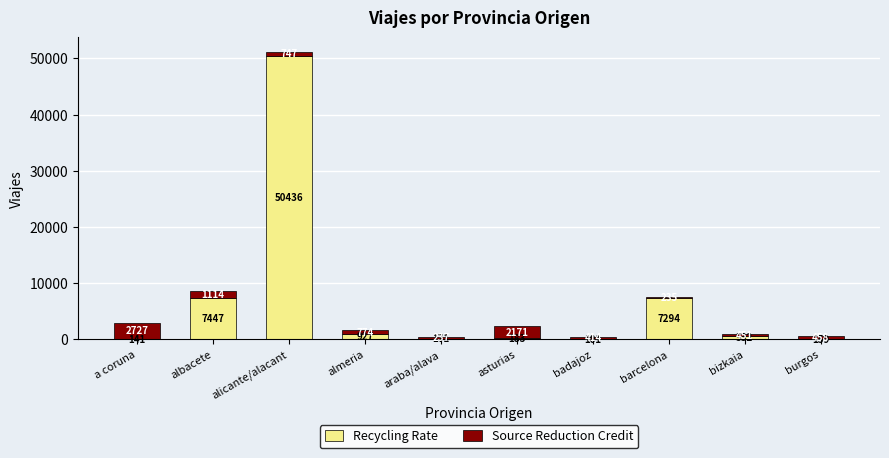

Where does the Recycling Rate series first go above 532?

albacete